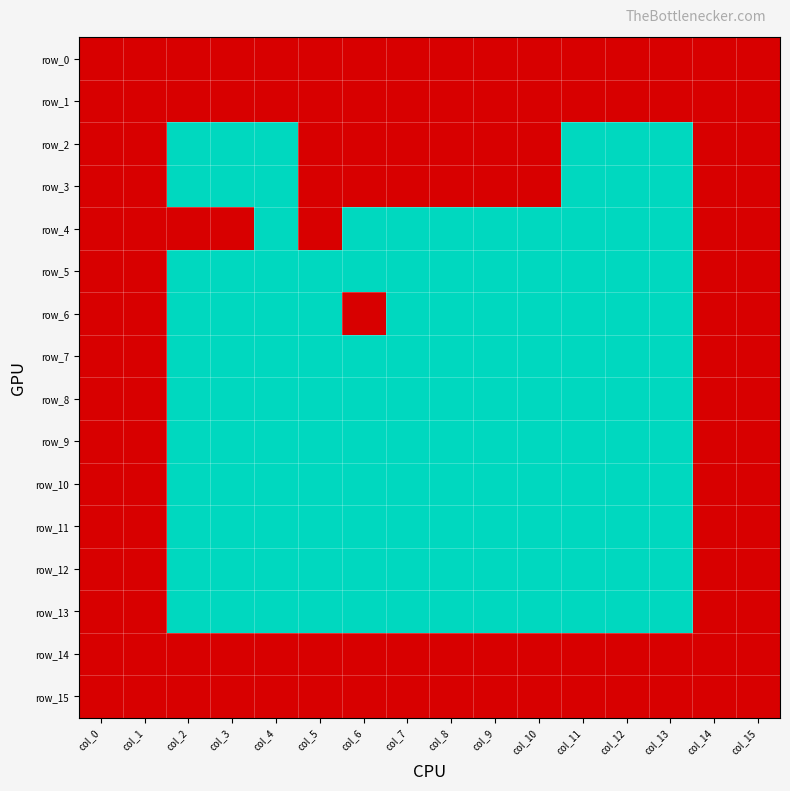

Reading left to right, what are all the values shown in this chart?

row_0: col_0=1	col_1=1	col_2=1	col_3=1	col_4=1	col_5=1	col_6=1	col_7=1	col_8=1	col_9=1	col_10=1	col_11=1	col_12=1	col_13=1	col_14=1	col_15=1
row_1: col_0=1	col_1=1	col_2=1	col_3=1	col_4=1	col_5=1	col_6=1	col_7=1	col_8=1	col_9=1	col_10=1	col_11=1	col_12=1	col_13=1	col_14=1	col_15=1
row_2: col_0=1	col_1=1	col_2=0	col_3=0	col_4=0	col_5=1	col_6=1	col_7=1	col_8=1	col_9=1	col_10=1	col_11=0	col_12=0	col_13=0	col_14=1	col_15=1
row_3: col_0=1	col_1=1	col_2=0	col_3=0	col_4=0	col_5=1	col_6=1	col_7=1	col_8=1	col_9=1	col_10=1	col_11=0	col_12=0	col_13=0	col_14=1	col_15=1
row_4: col_0=1	col_1=1	col_2=1	col_3=1	col_4=0	col_5=1	col_6=0	col_7=0	col_8=0	col_9=0	col_10=0	col_11=0	col_12=0	col_13=0	col_14=1	col_15=1
row_5: col_0=1	col_1=1	col_2=0	col_3=0	col_4=0	col_5=0	col_6=0	col_7=0	col_8=0	col_9=0	col_10=0	col_11=0	col_12=0	col_13=0	col_14=1	col_15=1
row_6: col_0=1	col_1=1	col_2=0	col_3=0	col_4=0	col_5=0	col_6=1	col_7=0	col_8=0	col_9=0	col_10=0	col_11=0	col_12=0	col_13=0	col_14=1	col_15=1
row_7: col_0=1	col_1=1	col_2=0	col_3=0	col_4=0	col_5=0	col_6=0	col_7=0	col_8=0	col_9=0	col_10=0	col_11=0	col_12=0	col_13=0	col_14=1	col_15=1
row_8: col_0=1	col_1=1	col_2=0	col_3=0	col_4=0	col_5=0	col_6=0	col_7=0	col_8=0	col_9=0	col_10=0	col_11=0	col_12=0	col_13=0	col_14=1	col_15=1
row_9: col_0=1	col_1=1	col_2=0	col_3=0	col_4=0	col_5=0	col_6=0	col_7=0	col_8=0	col_9=0	col_10=0	col_11=0	col_12=0	col_13=0	col_14=1	col_15=1
row_10: col_0=1	col_1=1	col_2=0	col_3=0	col_4=0	col_5=0	col_6=0	col_7=0	col_8=0	col_9=0	col_10=0	col_11=0	col_12=0	col_13=0	col_14=1	col_15=1
row_11: col_0=1	col_1=1	col_2=0	col_3=0	col_4=0	col_5=0	col_6=0	col_7=0	col_8=0	col_9=0	col_10=0	col_11=0	col_12=0	col_13=0	col_14=1	col_15=1
row_12: col_0=1	col_1=1	col_2=0	col_3=0	col_4=0	col_5=0	col_6=0	col_7=0	col_8=0	col_9=0	col_10=0	col_11=0	col_12=0	col_13=0	col_14=1	col_15=1
row_13: col_0=1	col_1=1	col_2=0	col_3=0	col_4=0	col_5=0	col_6=0	col_7=0	col_8=0	col_9=0	col_10=0	col_11=0	col_12=0	col_13=0	col_14=1	col_15=1
row_14: col_0=1	col_1=1	col_2=1	col_3=1	col_4=1	col_5=1	col_6=1	col_7=1	col_8=1	col_9=1	col_10=1	col_11=1	col_12=1	col_13=1	col_14=1	col_15=1
row_15: col_0=1	col_1=1	col_2=1	col_3=1	col_4=1	col_5=1	col_6=1	col_7=1	col_8=1	col_9=1	col_10=1	col_11=1	col_12=1	col_13=1	col_14=1	col_15=1